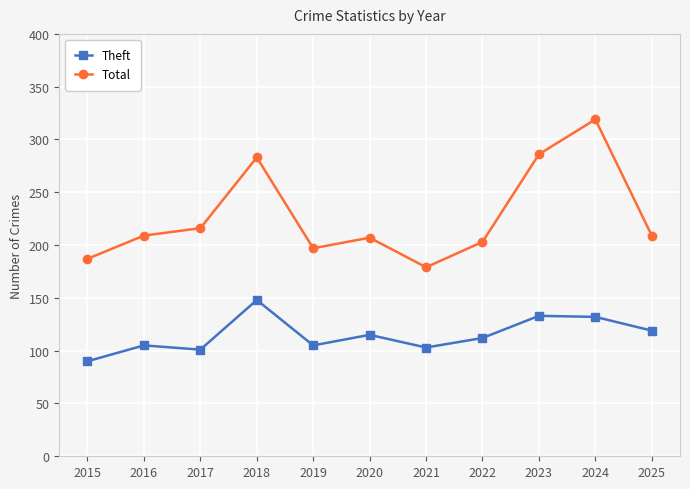

What is the total value across all series at 2022?

315